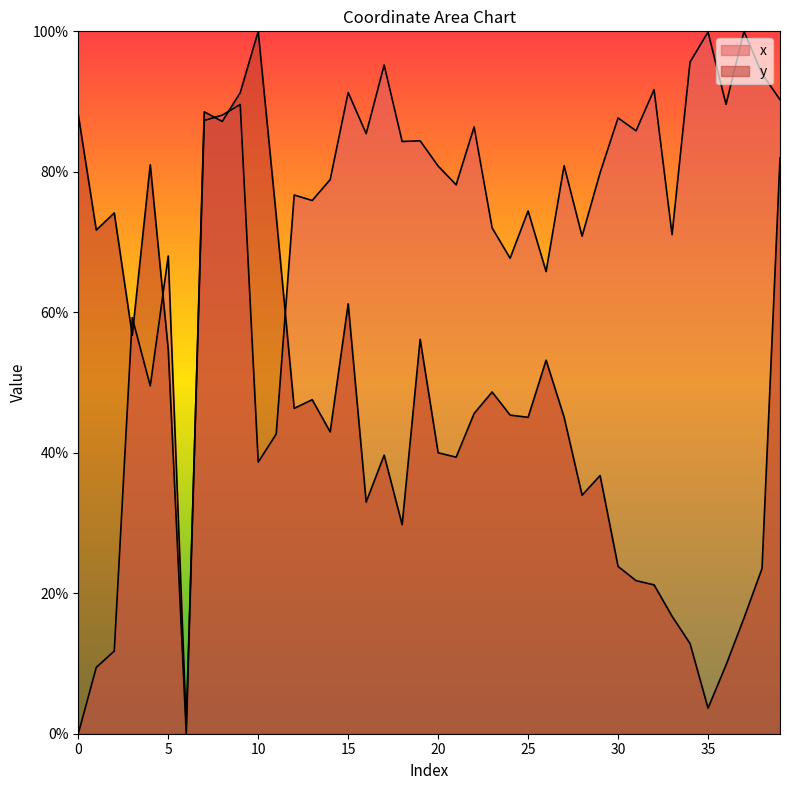

How many intersections are there between y and x?

7